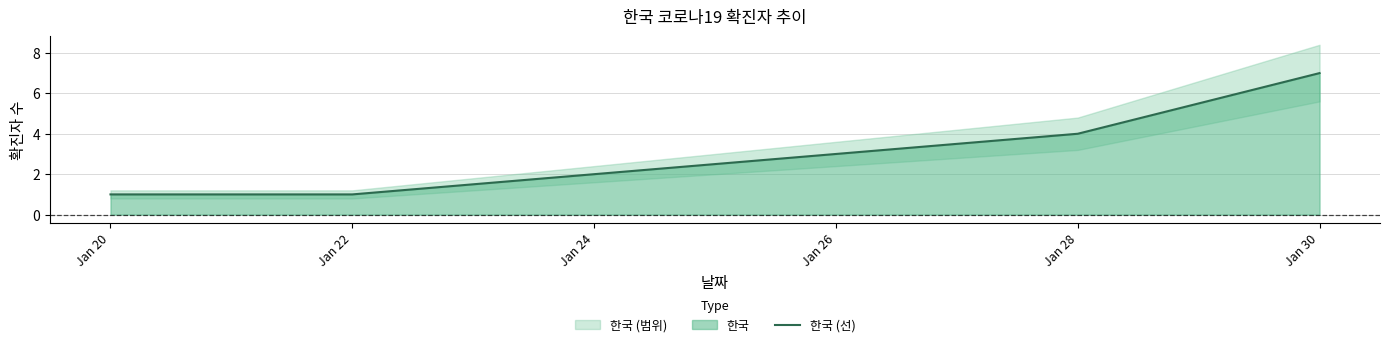

At which category does the chart reach its peak across all series?

Jan 30